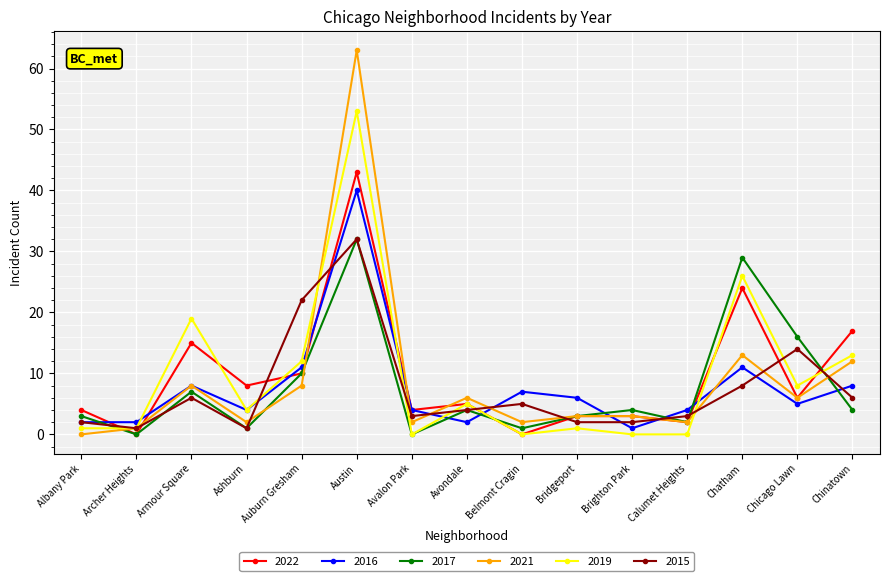

What is the label of the 5th point from the right?

Brighton Park